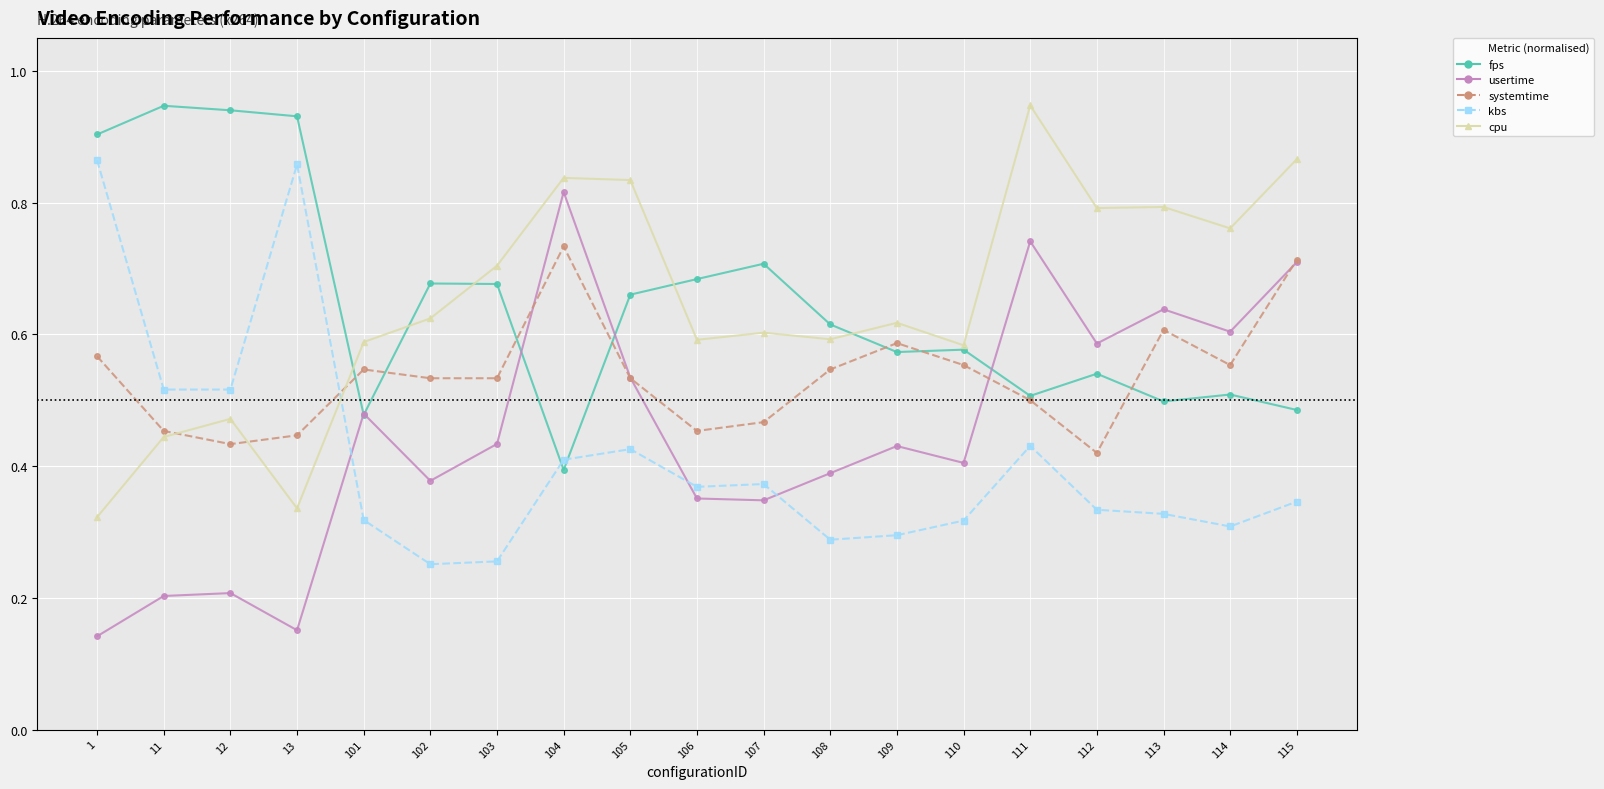

True or false: usertime has a value of 0.7 at 111.

True